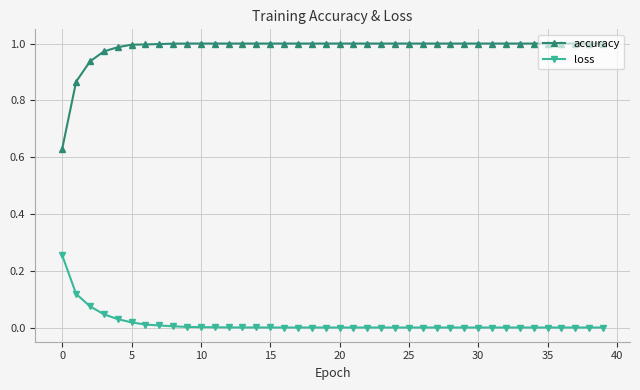

Which series has the largest range (max minus min)?

accuracy